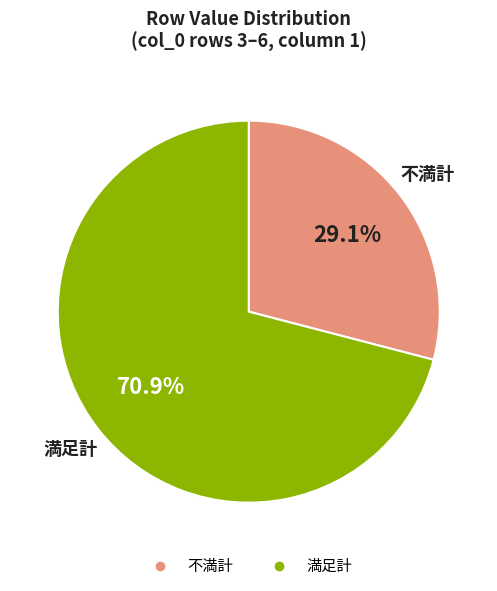

Is there any slice that represents more than half of the pie?

Yes